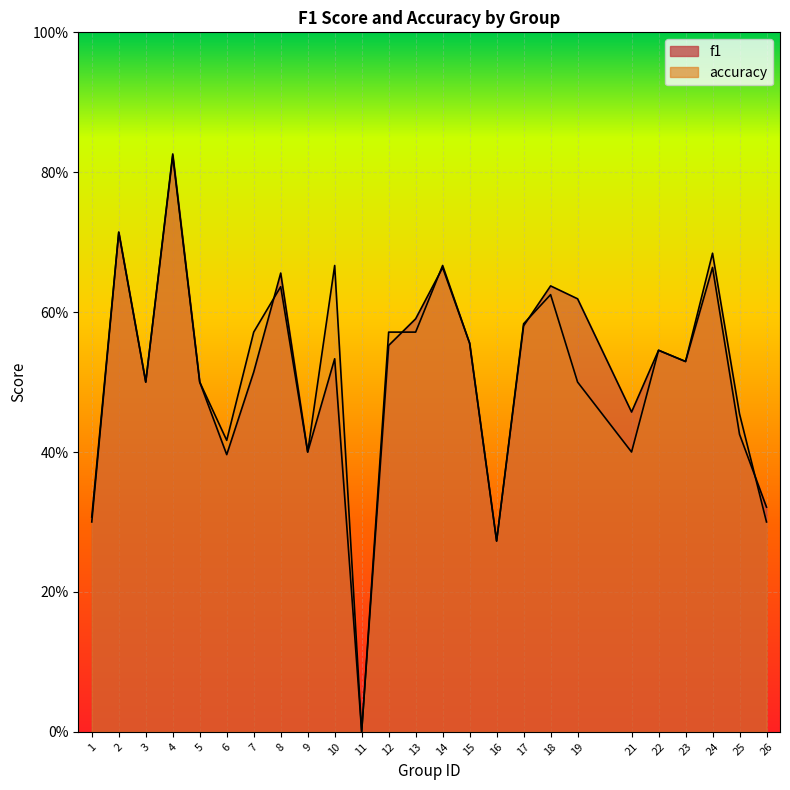

Reading right to left, transcribe all the data shown in this chart.

f1: 0.3	0.4	0.7	0.5	0.5	0.5	0.6	0.6	0.6	0.3	0.6	0.7	0.6	0.6	0.0	0.5	0.4	0.7	0.5	0.4	0.5	0.8	0.5	0.7	0.3
accuracy: 0.3	0.5	0.7	0.5	0.5	0.4	0.5	0.6	0.6	0.3	0.6	0.7	0.6	0.6	0.0	0.7	0.4	0.6	0.6	0.4	0.5	0.8	0.5	0.7	0.3